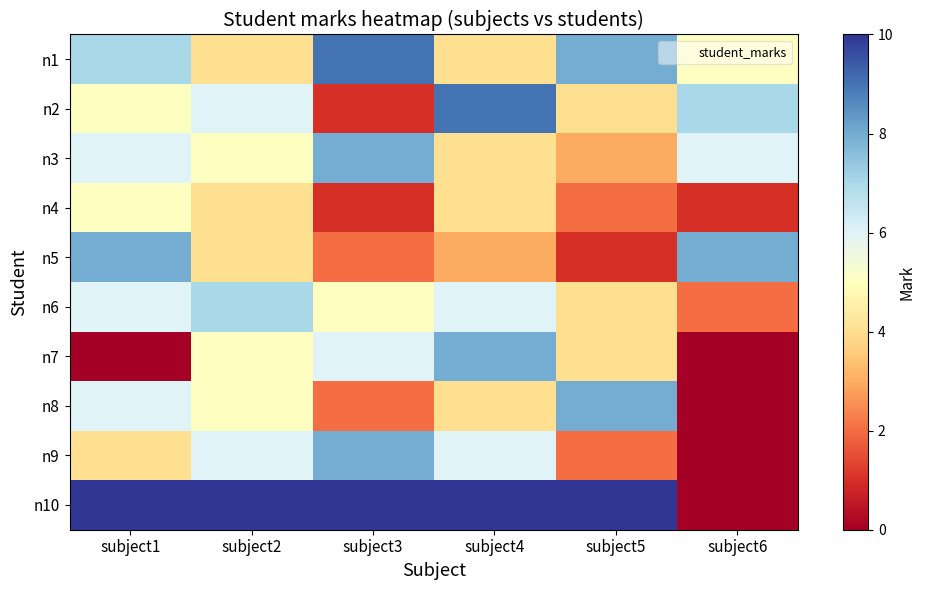

Which label corresponds to the smallest value in the chart?

subject1